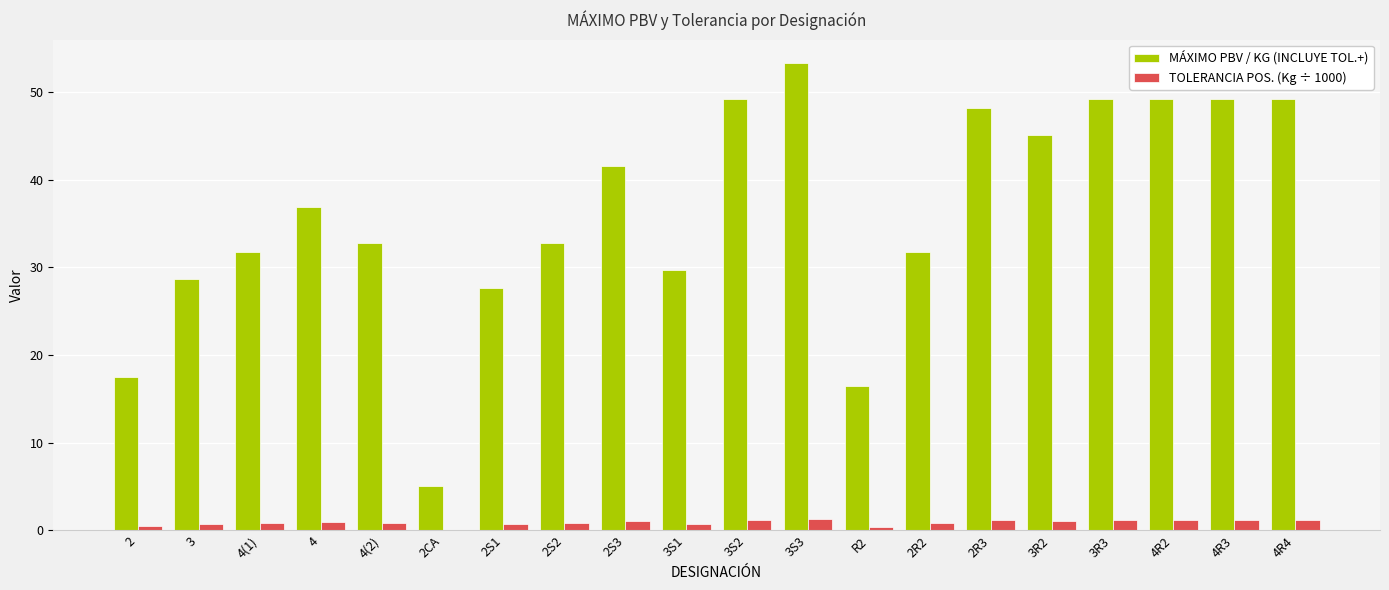

Is the value of MÁXIMO PBV / KG (INCLUYE TOL.+) at 3S2 greater than the value of TOLERANCIA POS. (Kg ÷ 1000) at 4(1)?

Yes